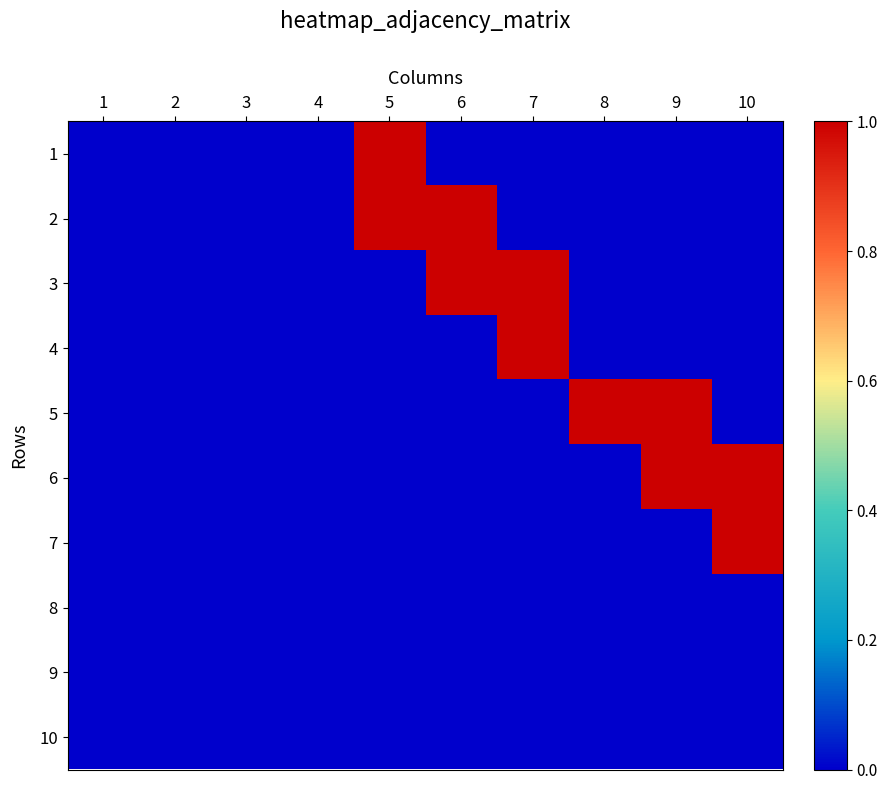

At which category is the sum across all series the highest?

5